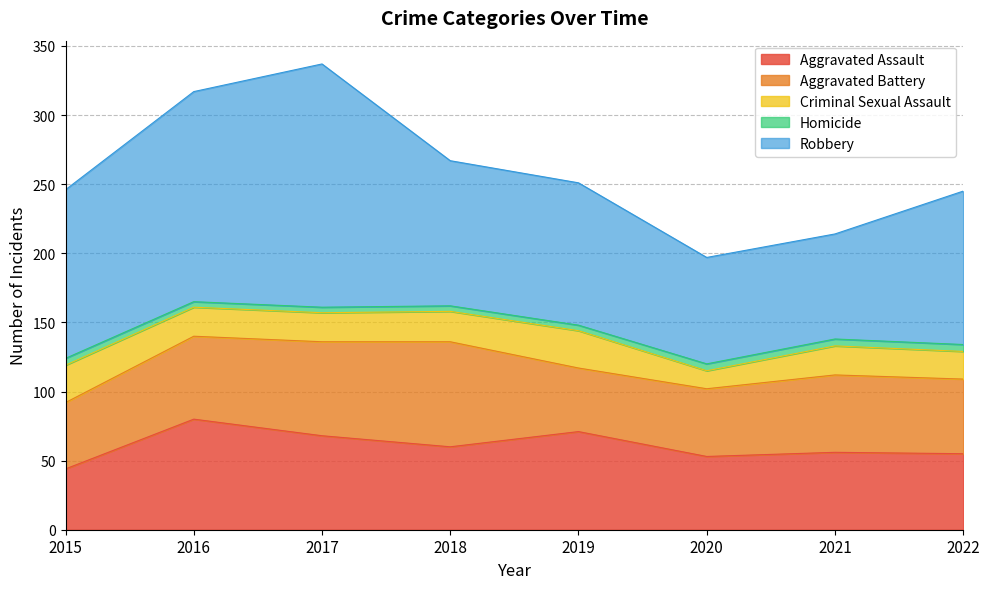

True or false: Criminal Sexual Assault has more than 0 points higher than both neighbors.

True